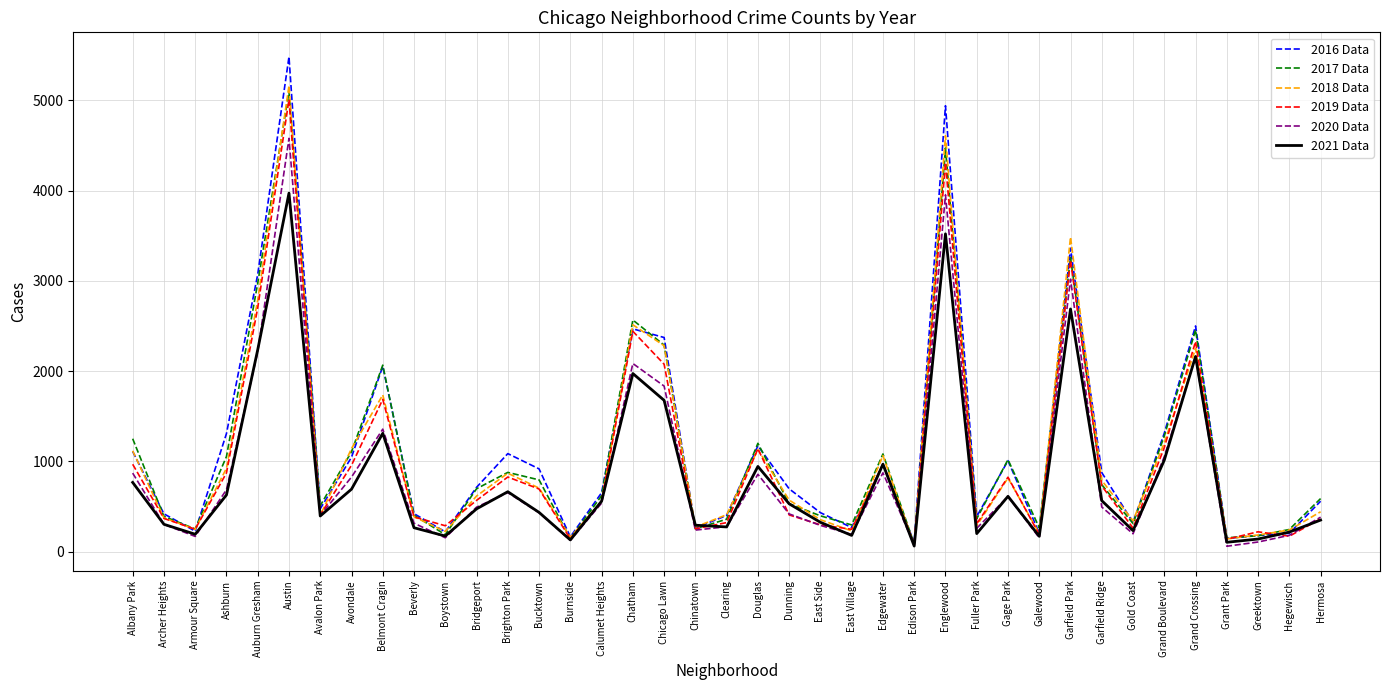

The value of 2016 Data at Brighton Park is 303. True or false?

False